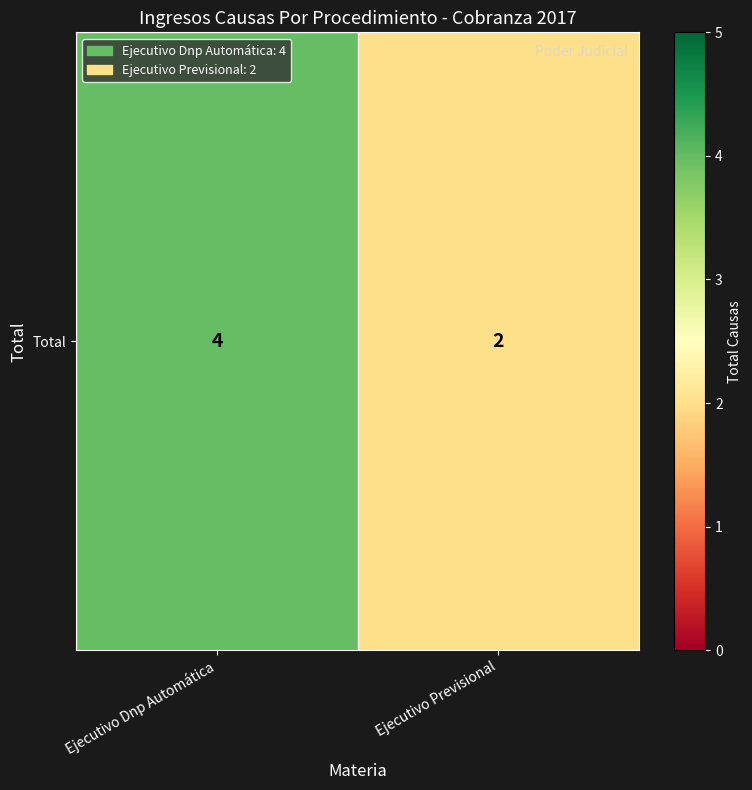

Rank the categories by value from highest to lowest.

Ejecutivo Dnp Automática, Ejecutivo Previsional